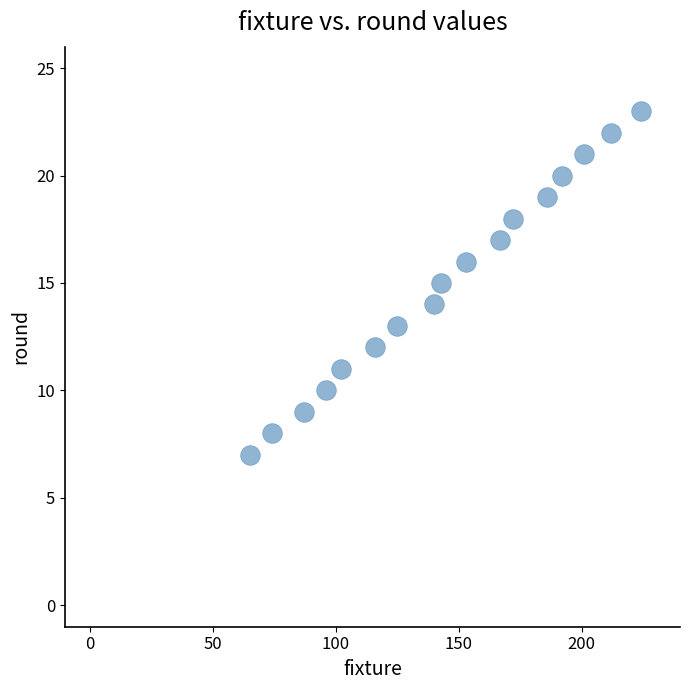

What is the range of X values (max minus min)?

159